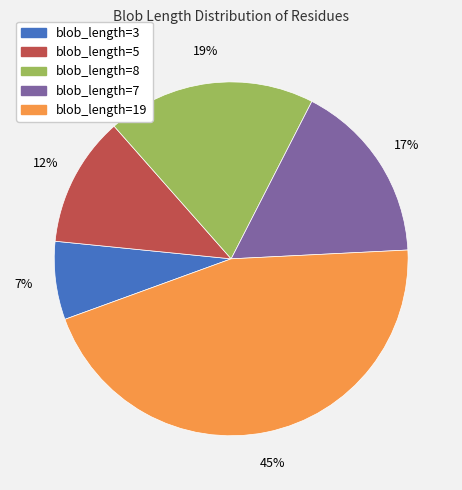

To the nearest percent, what is the difference between the largest and smallest slice percentages?

38%